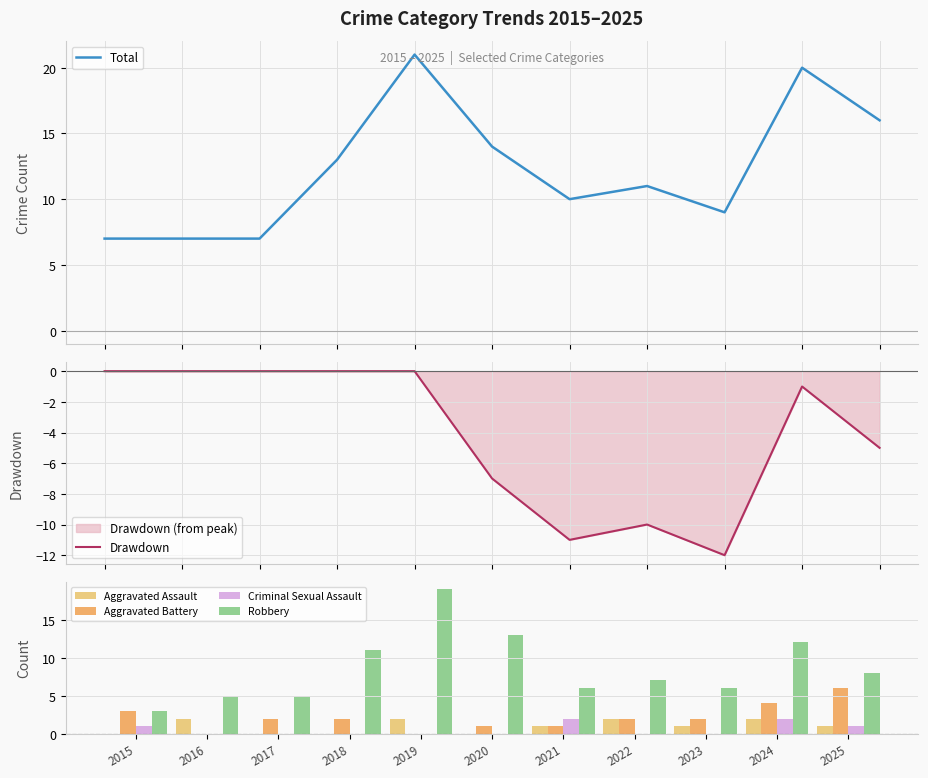

At which category does the chart reach its minimum across all series?

2023